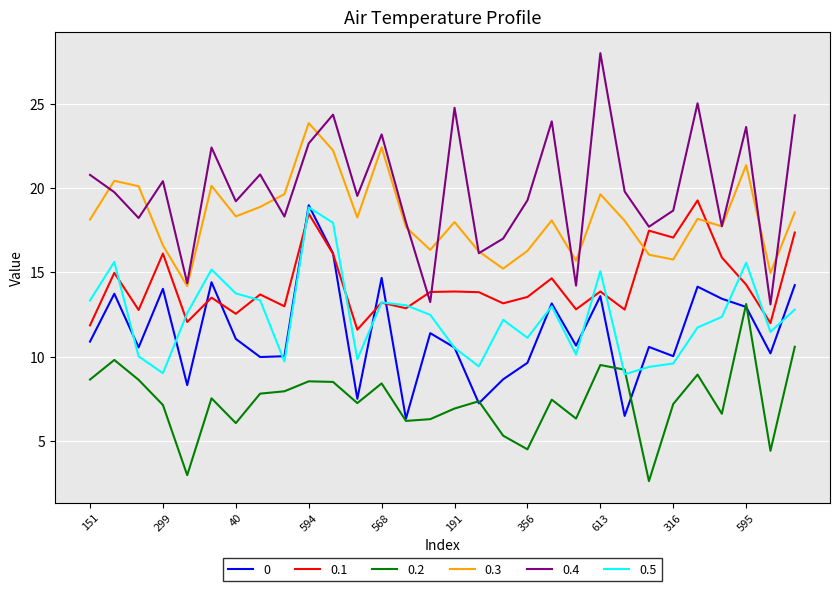

Which series has the largest total across all categories?

0.4